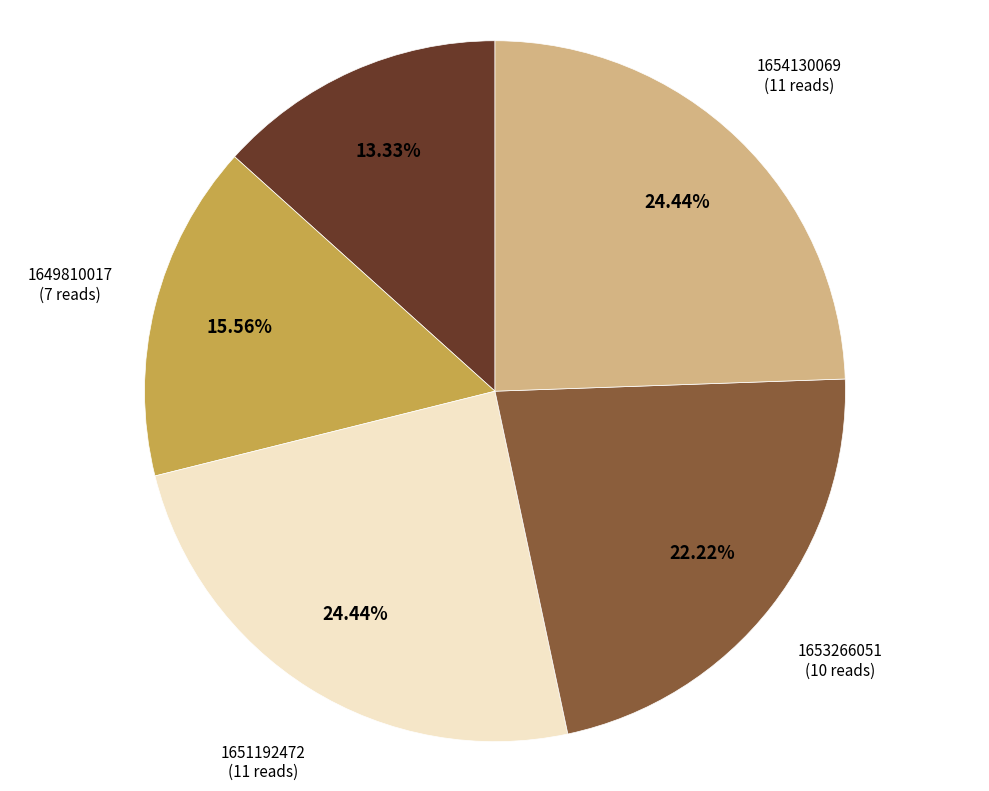

Does any single category account for the majority?

No